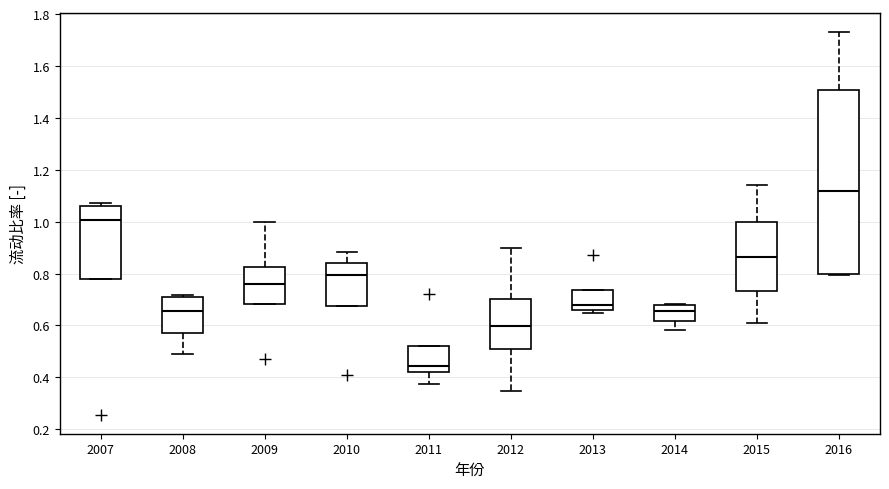

Where is the lower edge of the box at x = 2009 on the y-axis? The values are not printed on the chart, so give them approximately, as read against the axis.

0.68